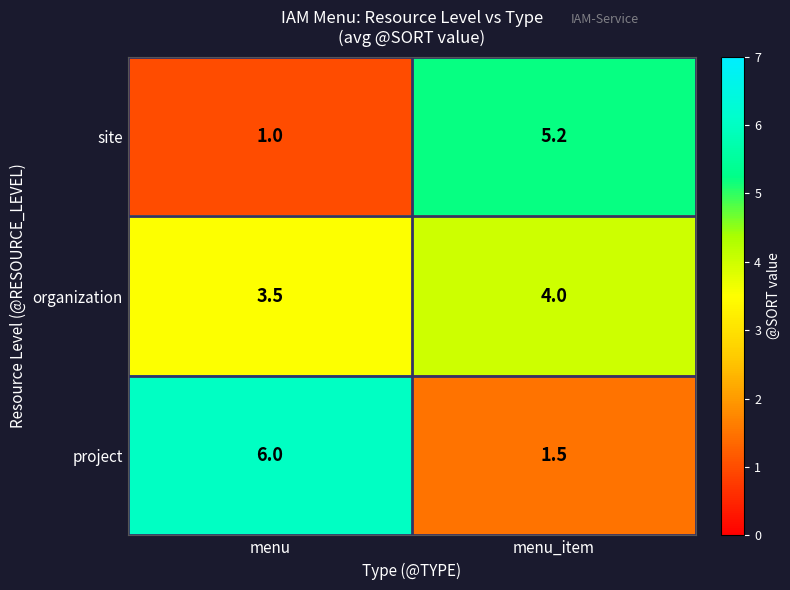

The site series shows 5.2 at menu_item. True or false?

True